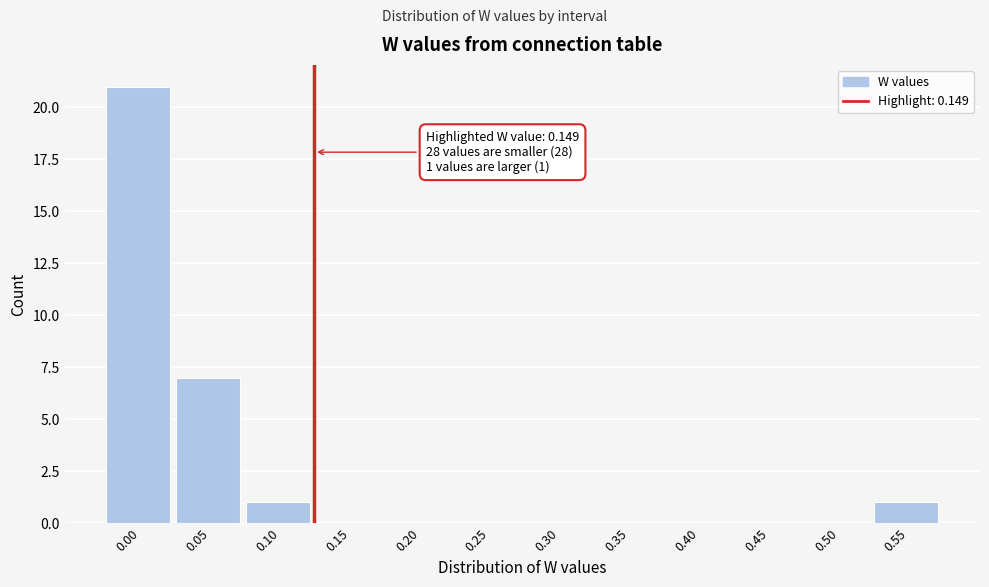

Reading left to right, what are all the values shown in this chart?

0.00=21	0.05=7	0.10=1	0.15=0	0.20=0	0.25=0	0.30=0	0.35=0	0.40=0	0.45=0	0.50=0	0.55=1